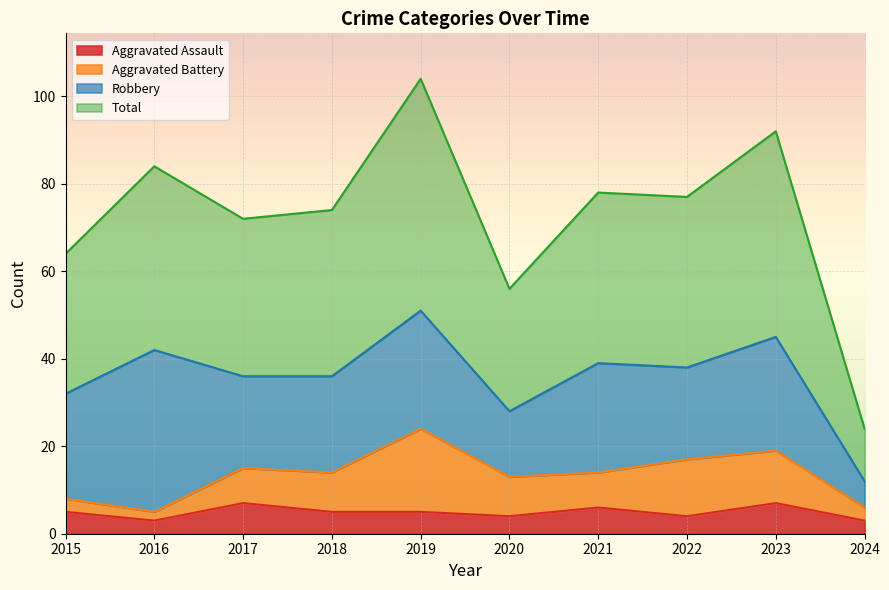

What is the value of the Aggravated Assault point at the 1st from the left?

5